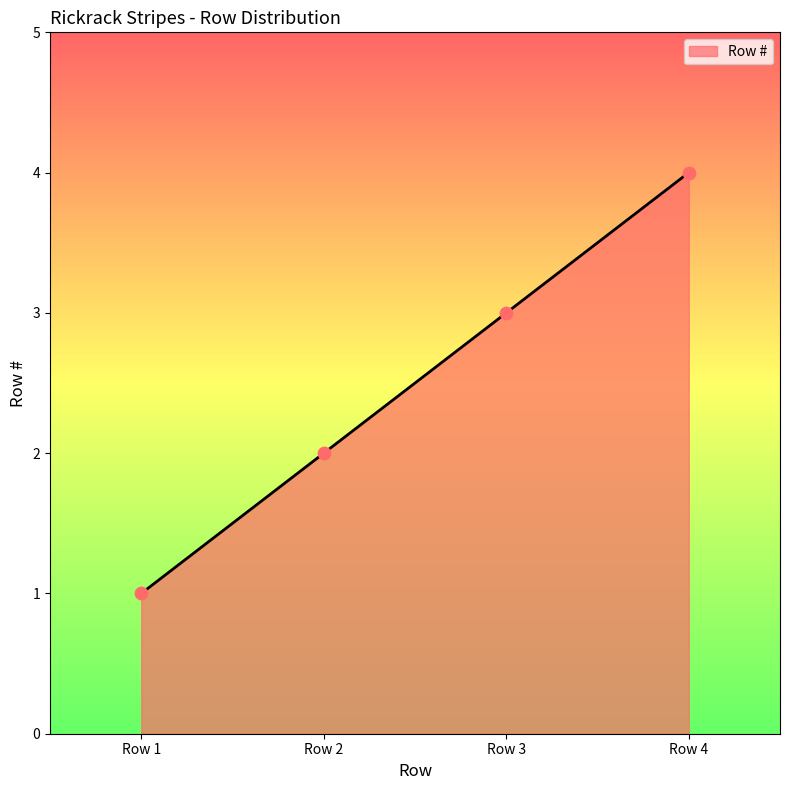

Between Row 4 and Row 2, which is larger?

Row 4